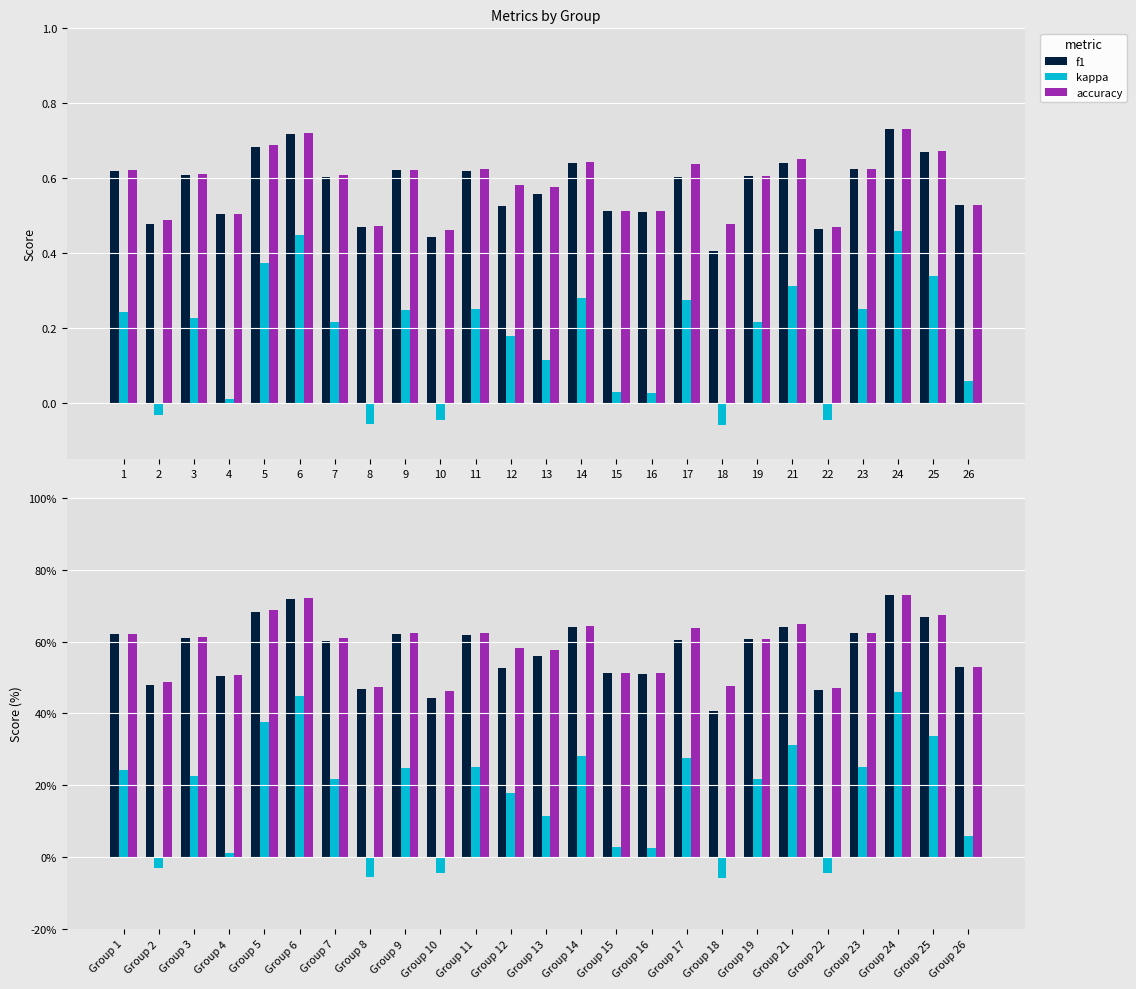

Which category has the highest value in the f1 series?

Group 24